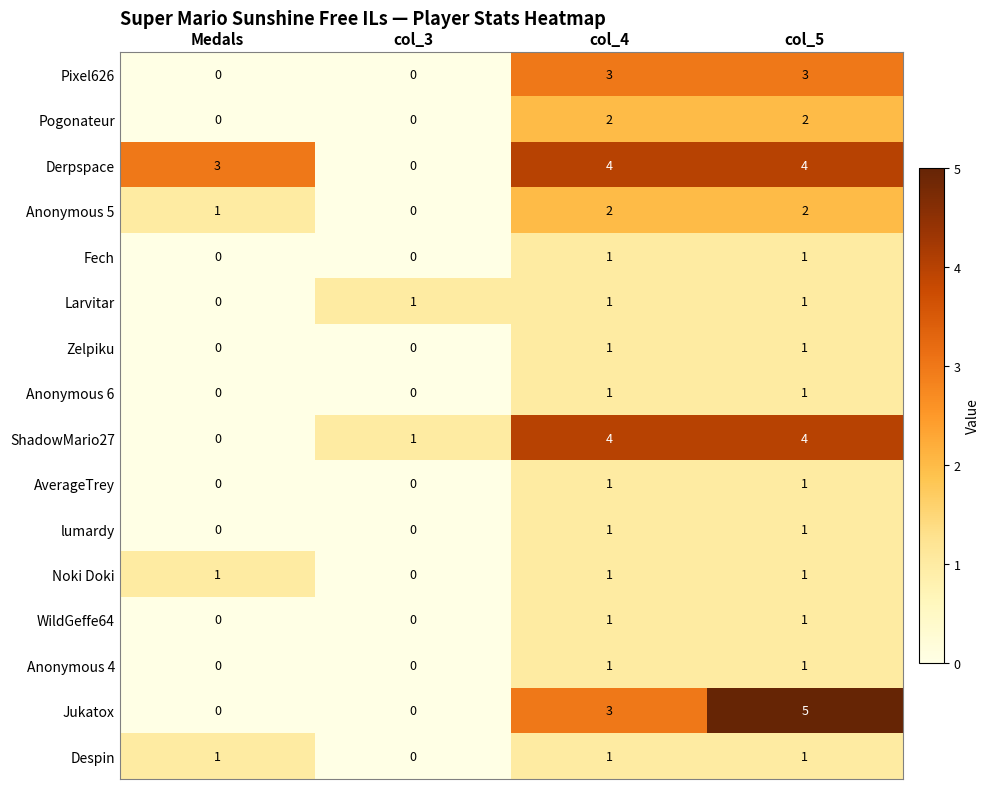

True or false: Fech has a value of 0 at Medals.

True